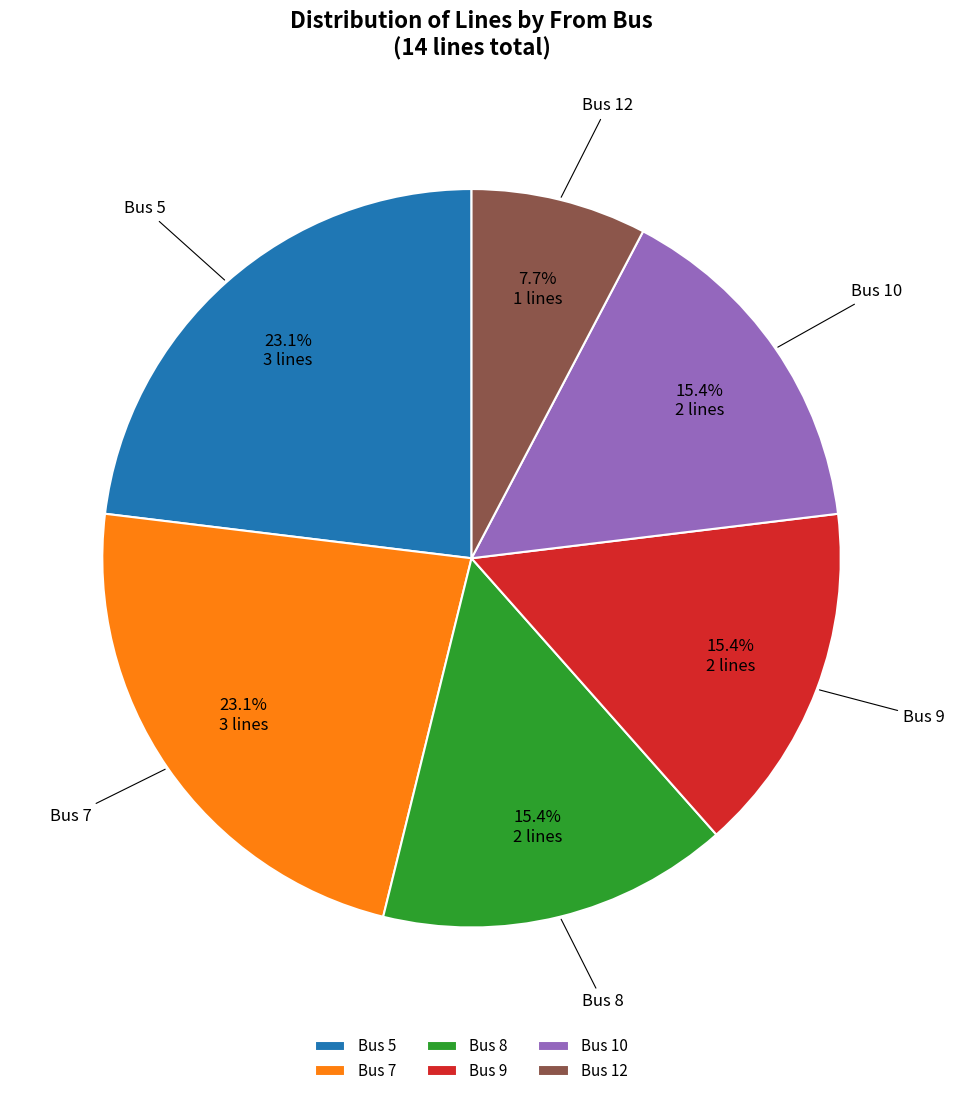

Does Bus 10 account for over 50% of the chart?

No